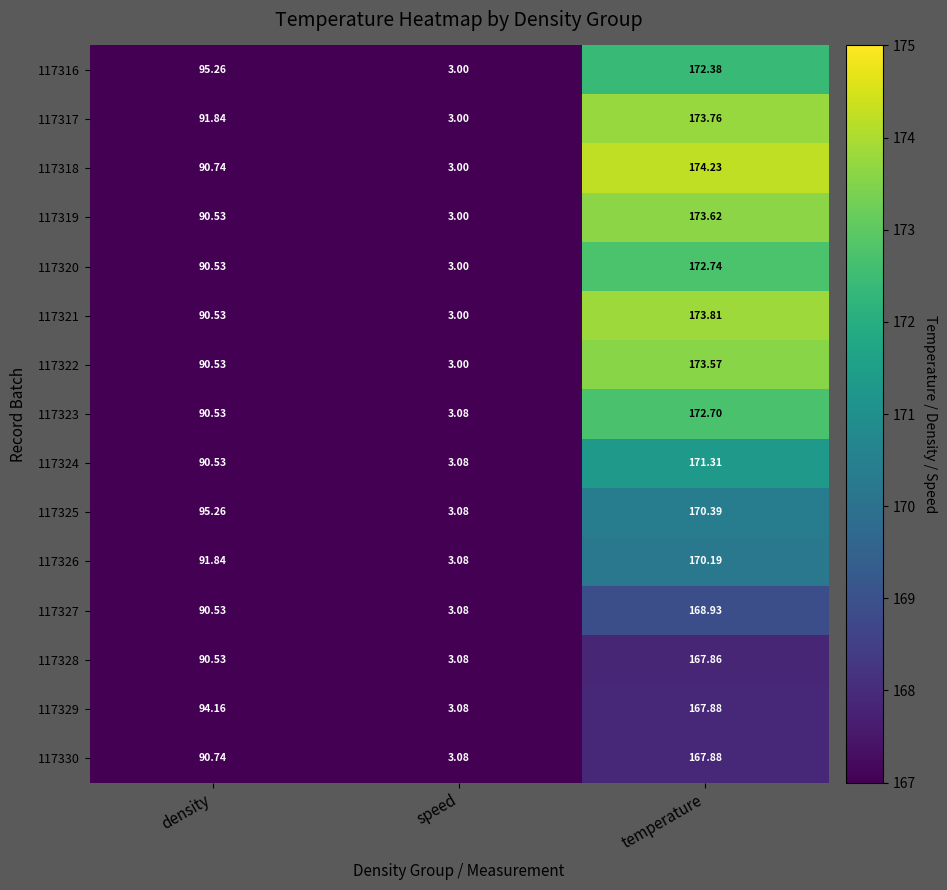

At which label does 117318 first exceed 90?

density